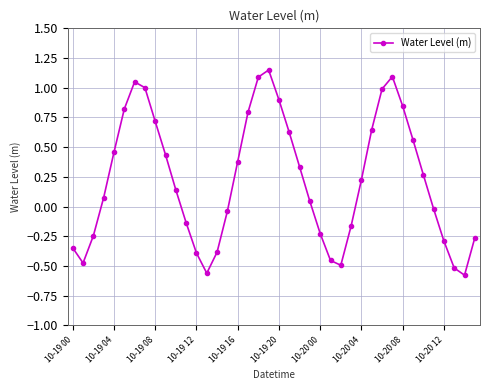

How many points are higher than both their immediate neighbors (excluding endpoints)?

3